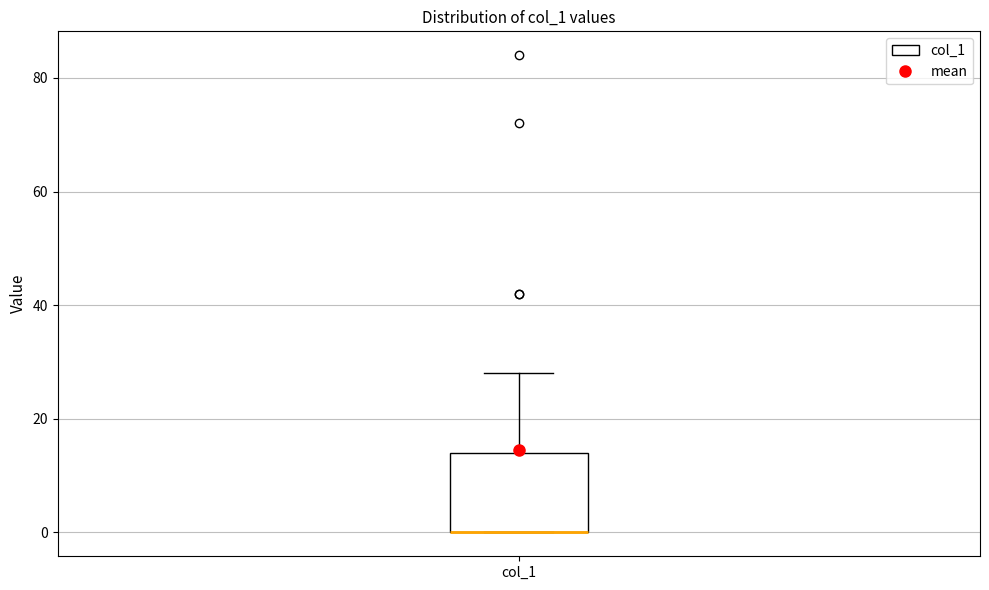

Read this box plot against the y-axis: the position of the median line, the range covered by the box, and the ends of both whiskers. The values are not printed on the chart, so give them approximately, as read against the axis.

median 0 (drawn on the box's lower edge), box 0 to 14, whiskers 0 to 28